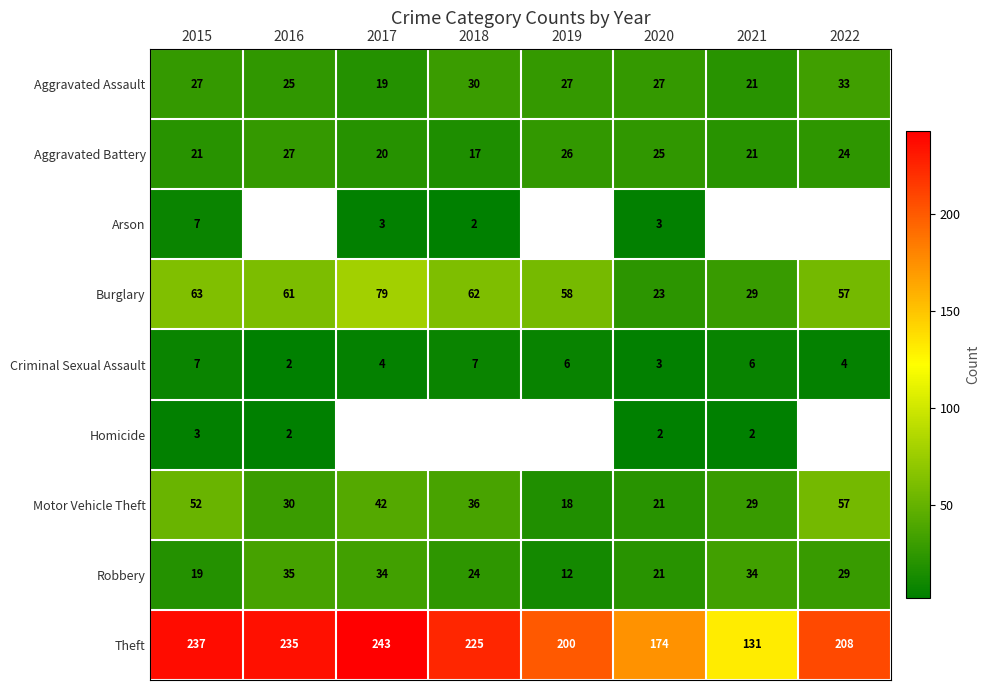

At which label is Robbery closest to 23?

2018